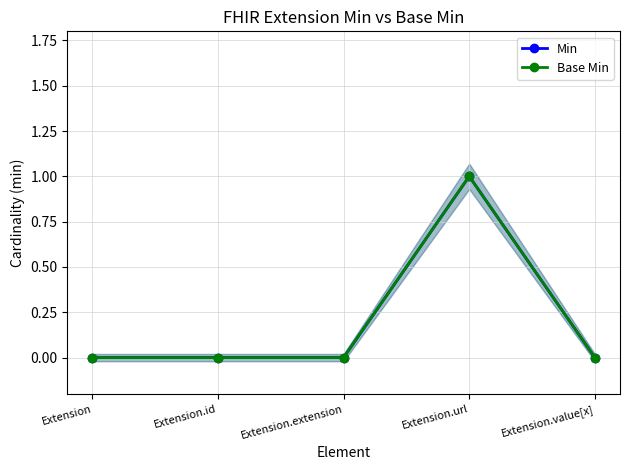

In Min, how many points are higher than both neighbors (excluding endpoints)?

1